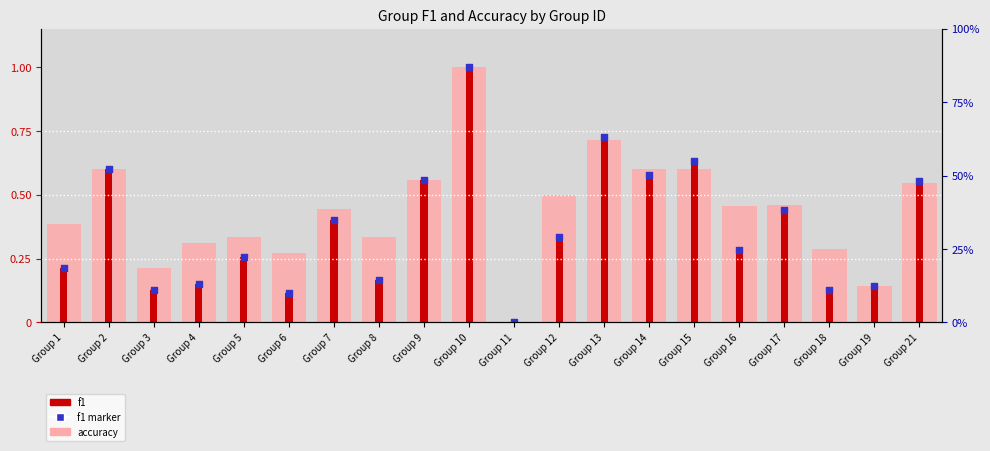

What is the total value across all series at Group 7?

1.2